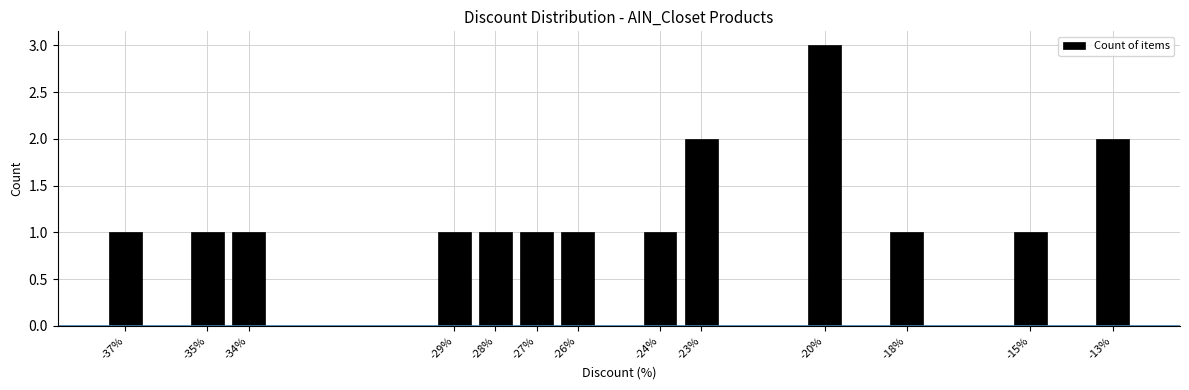

What is the sum of all values?

17